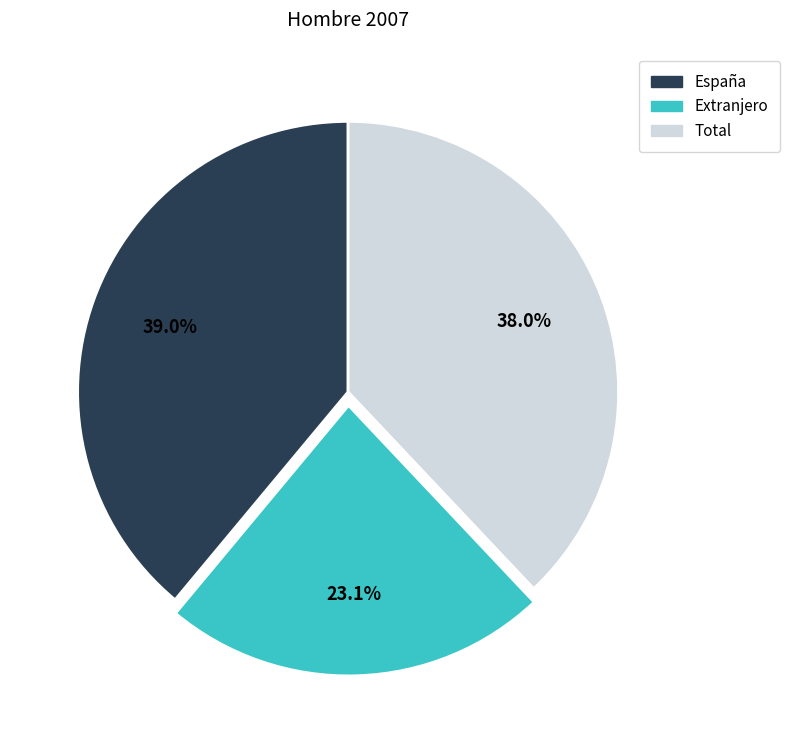

What is the total percentage of Total and Extranjero?

61.0%